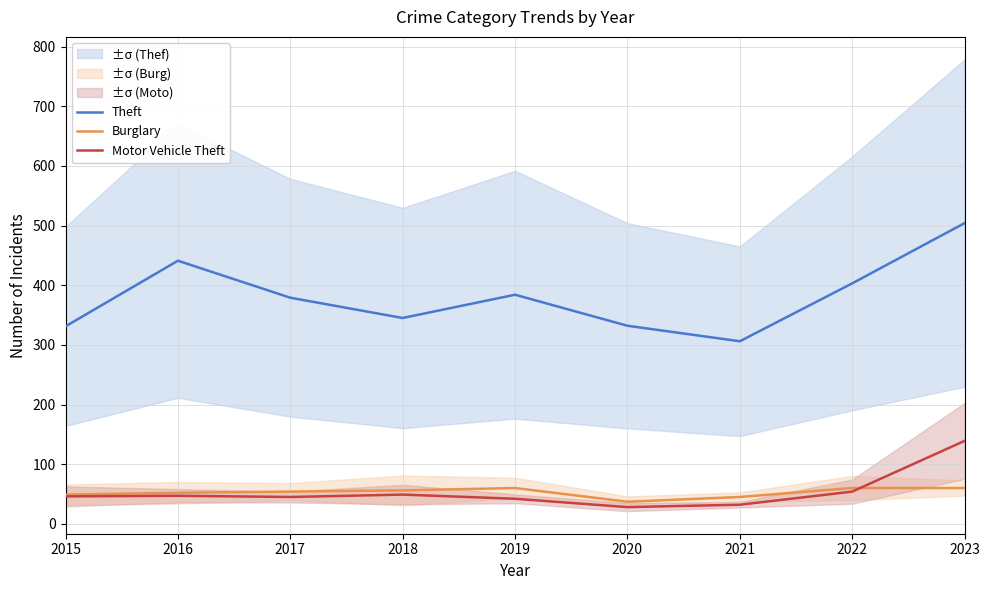

At which category does Motor Vehicle Theft reach its first local valley?

2017